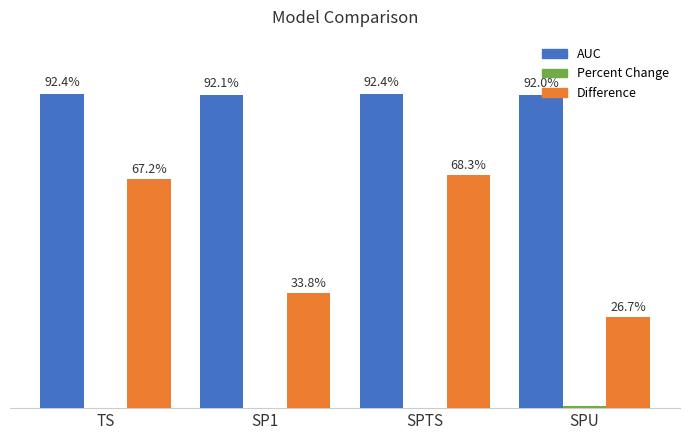

Does the chart contain stacked bars?

No